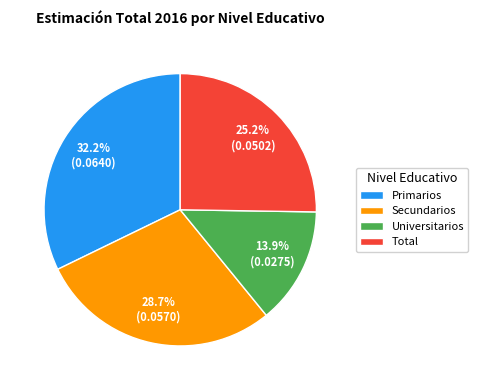

Is there a majority slice in this chart?

No